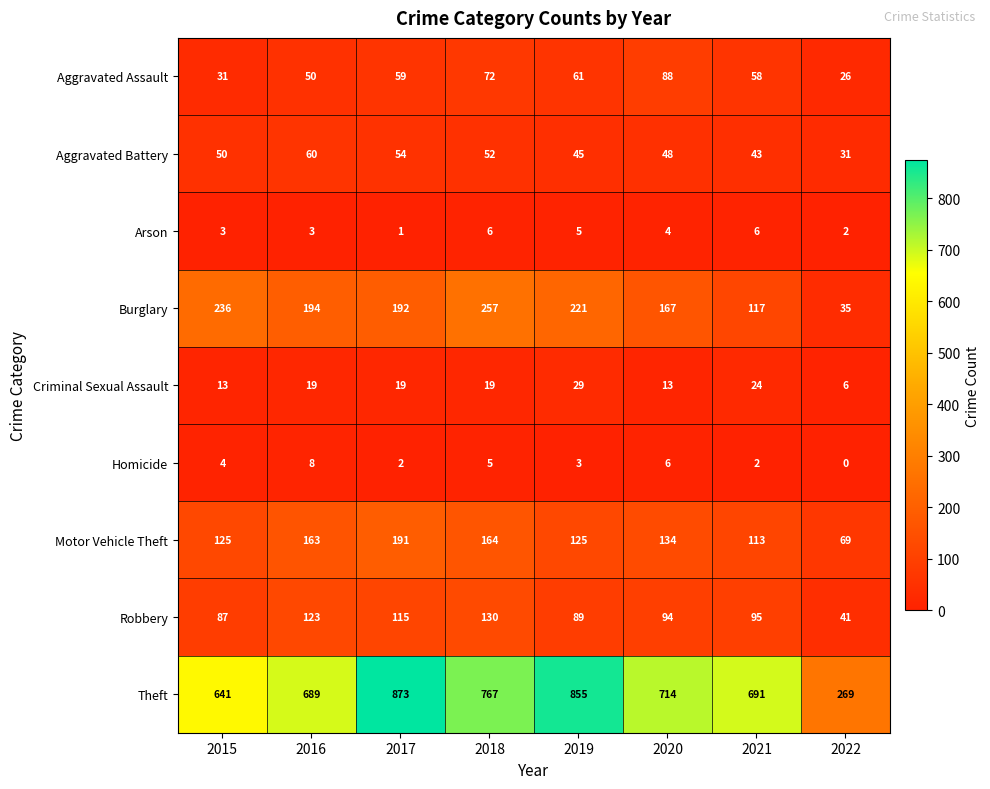

The Motor Vehicle Theft series shows 152 at 2021. True or false?

False